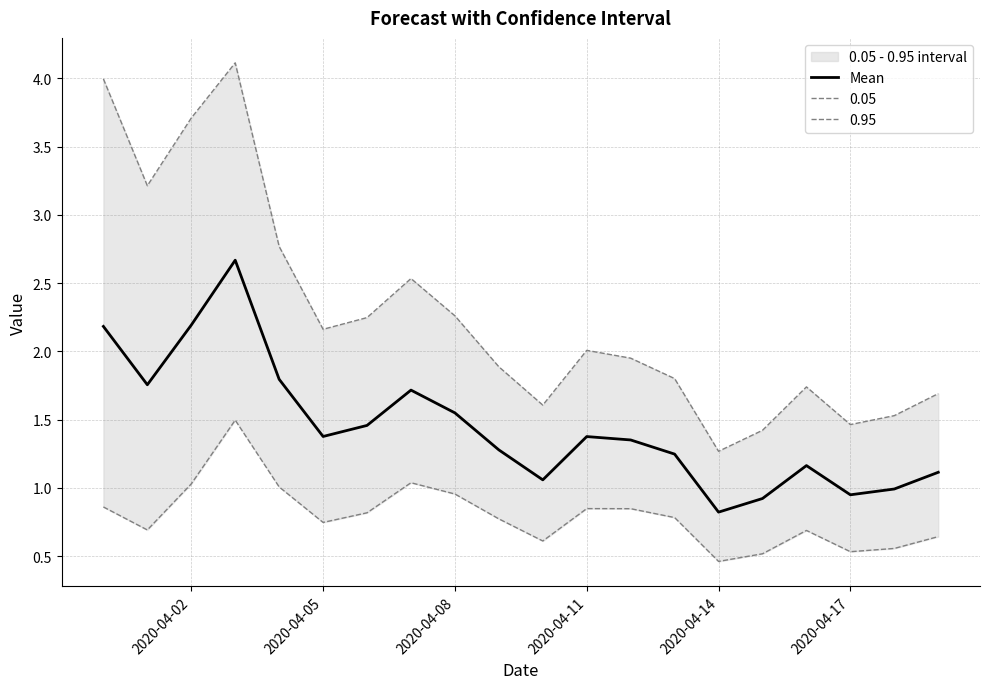

What is the difference between the second highest and second lowest values?

1.3